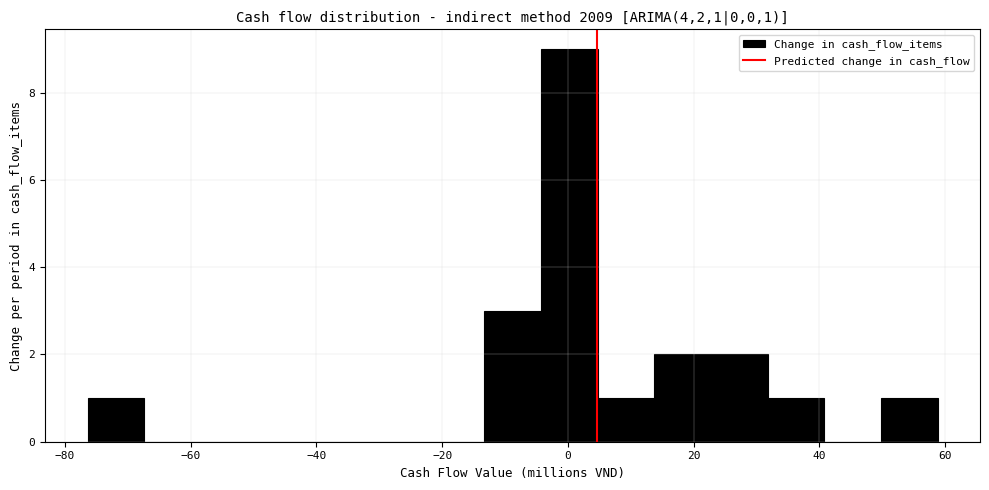

Which range on the x-axis has the tallest bar?

-4 to 4